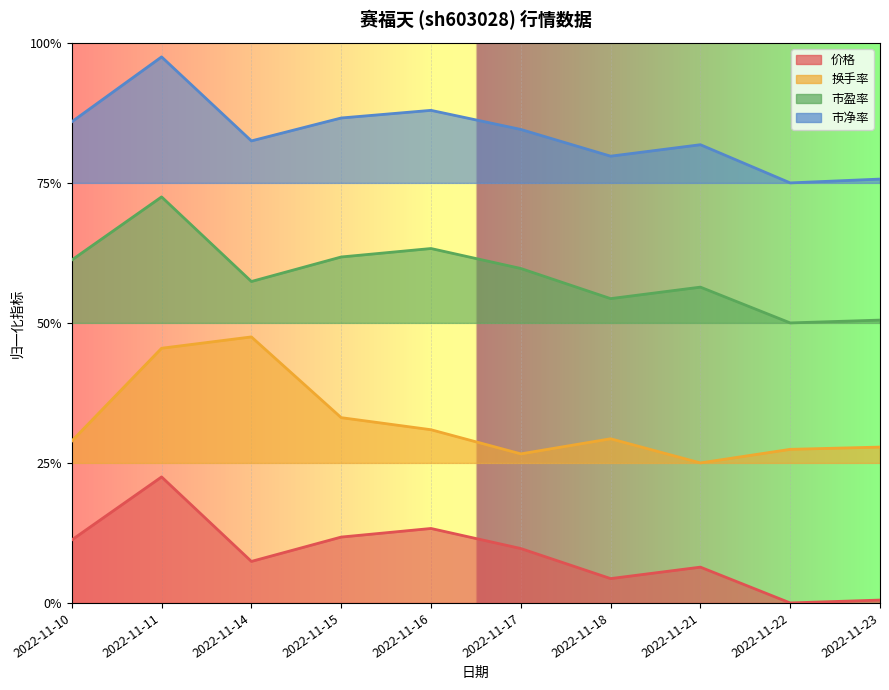

True or false: 市净率 and 价格 cross at least once.

False